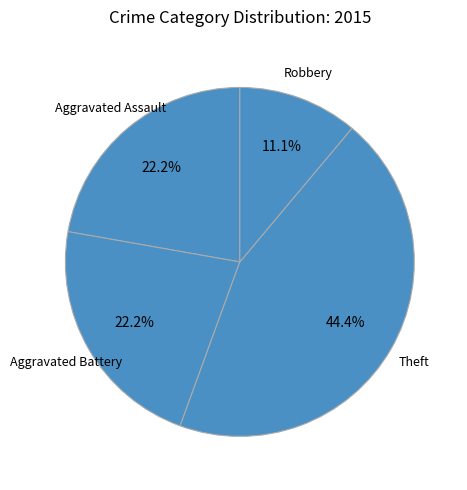

Combined, do Aggravated Battery and Theft account for over 50%?

Yes